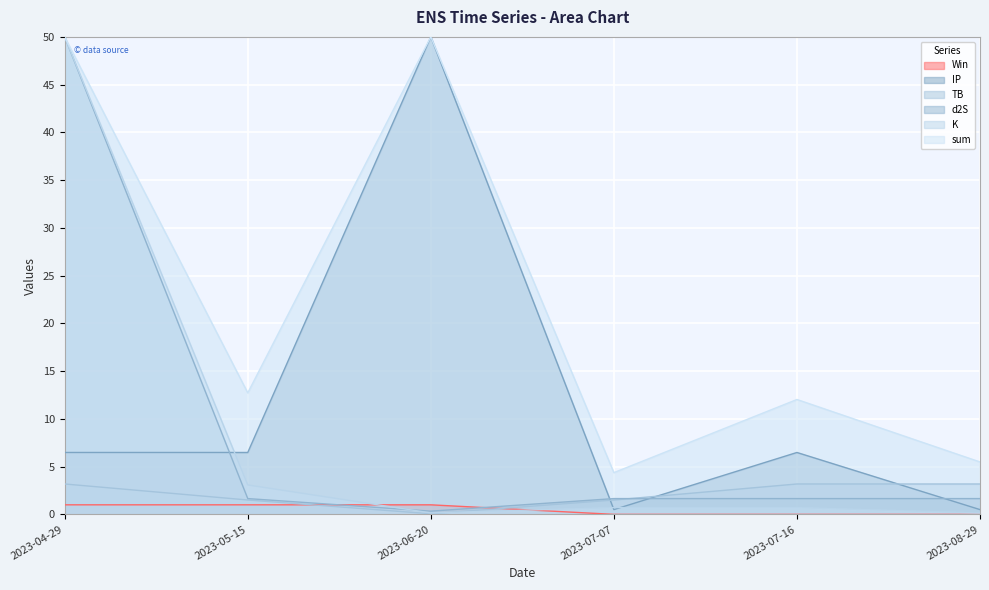

What is the label of the 1st point from the right?

2023-08-29